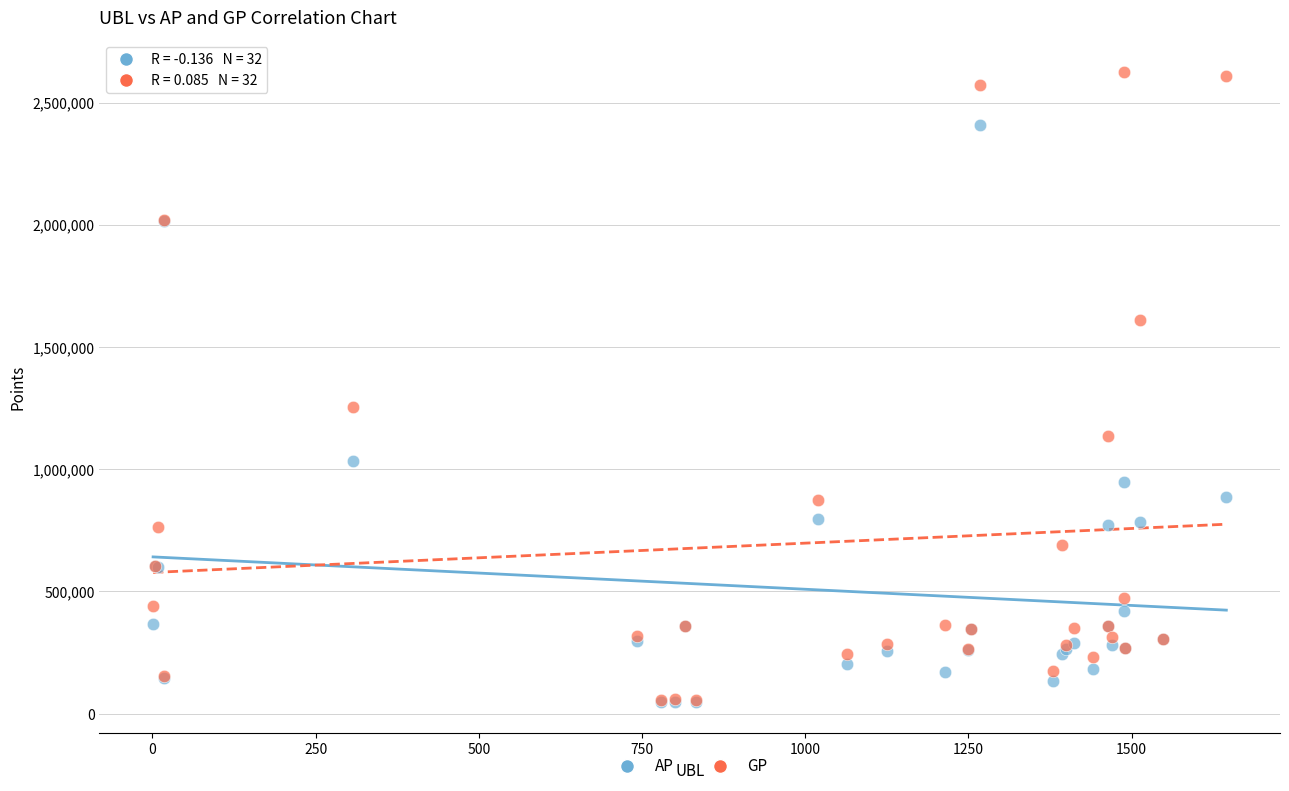

In the GP series, what Y value is closest to 1340195?

1253185